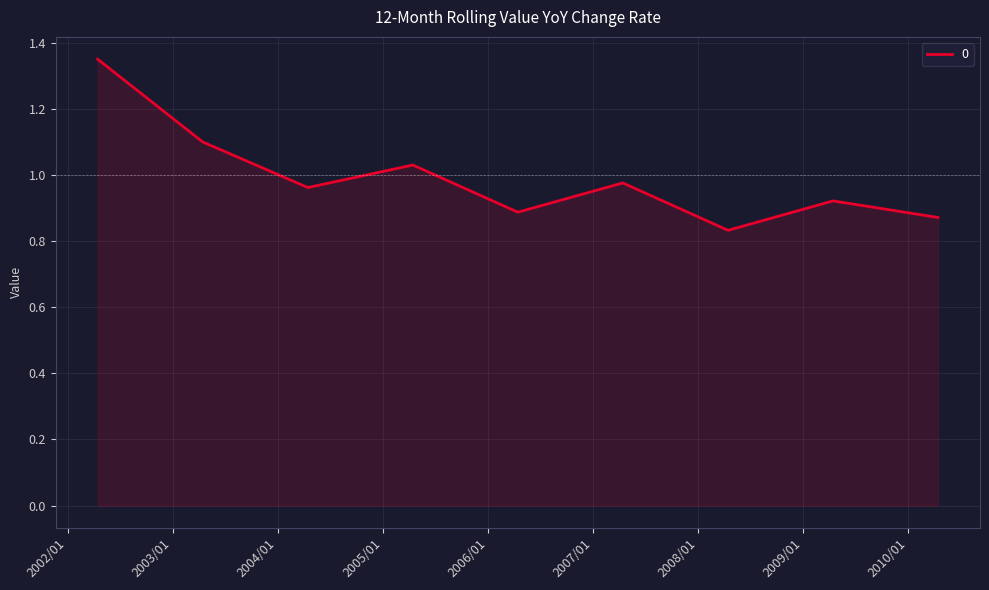

What is the sum of all values?

8.9